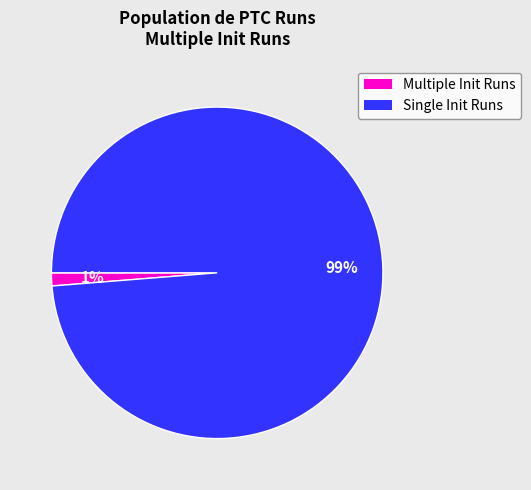

To the nearest percent, what is the average slice percentage?

50%